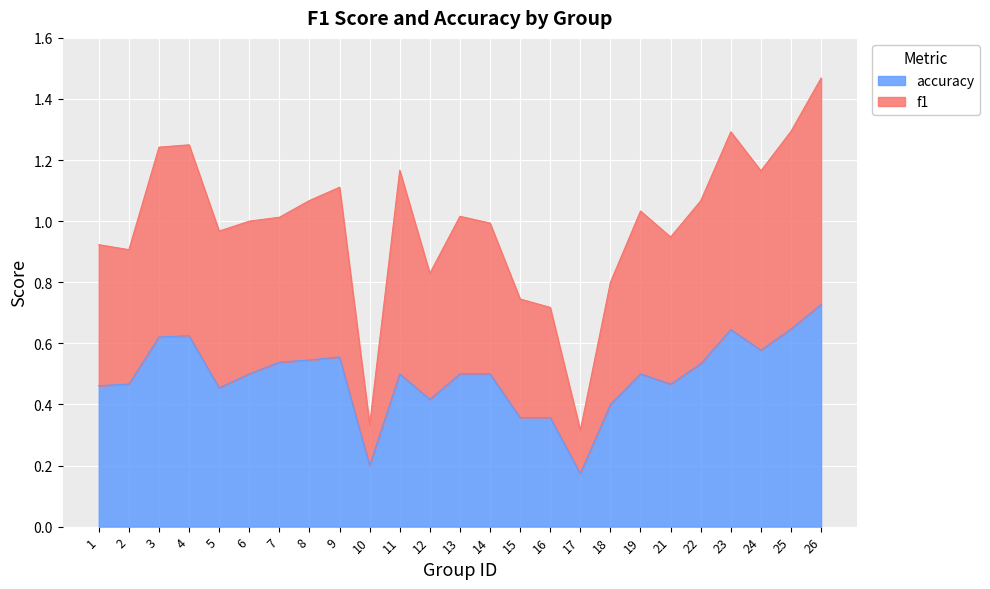

The accuracy series shows 0.8 at 21. True or false?

False